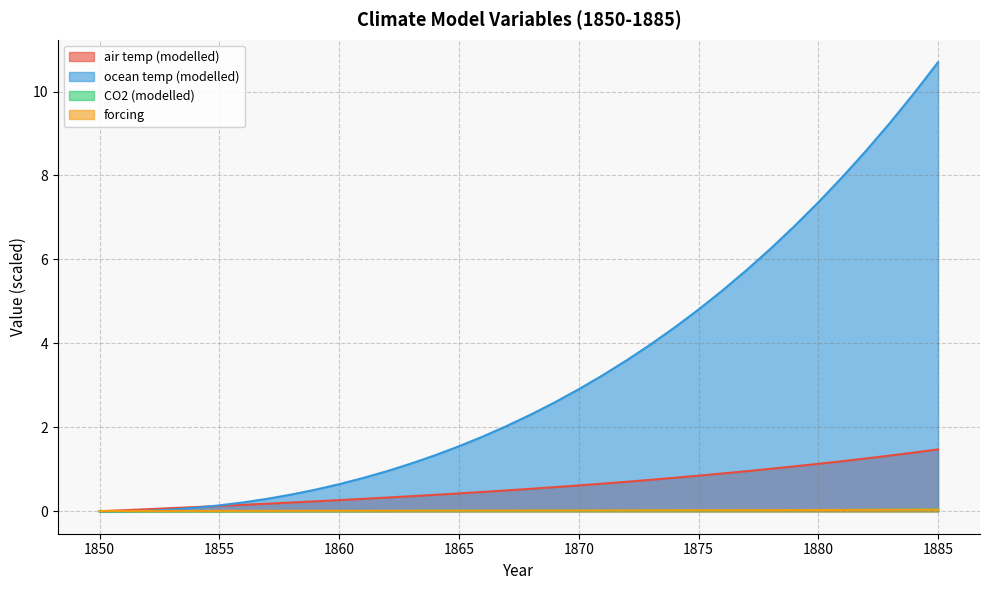

How many series are shown in this chart?

4